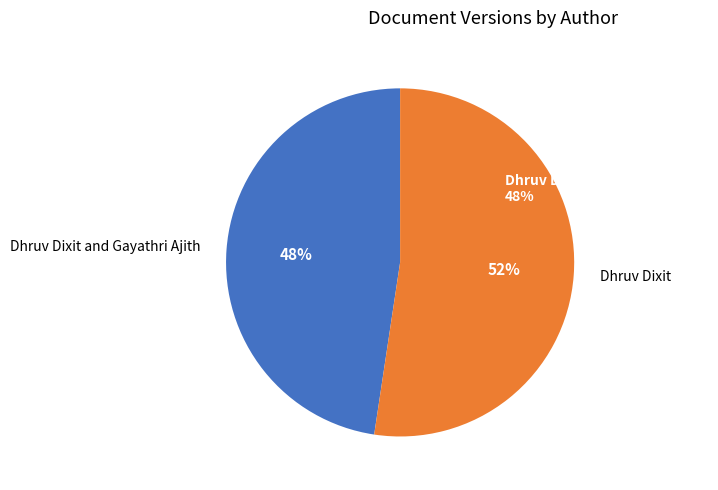

Is there a majority slice in this chart?

Yes